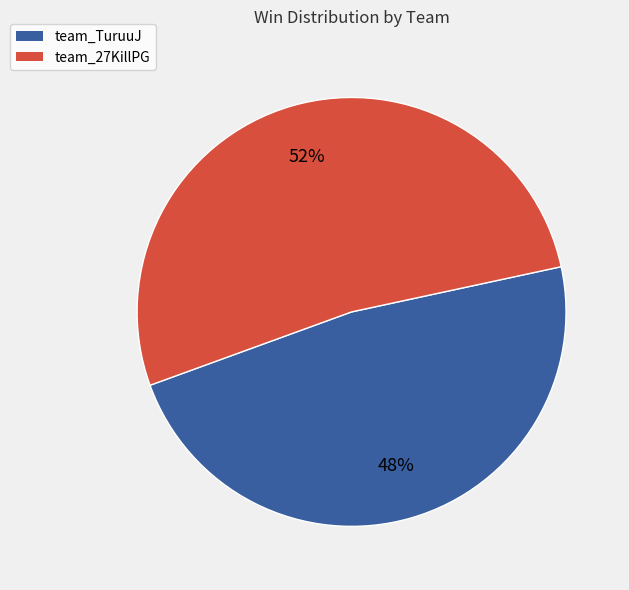

Which category accounts for the majority?

team_27KillPG